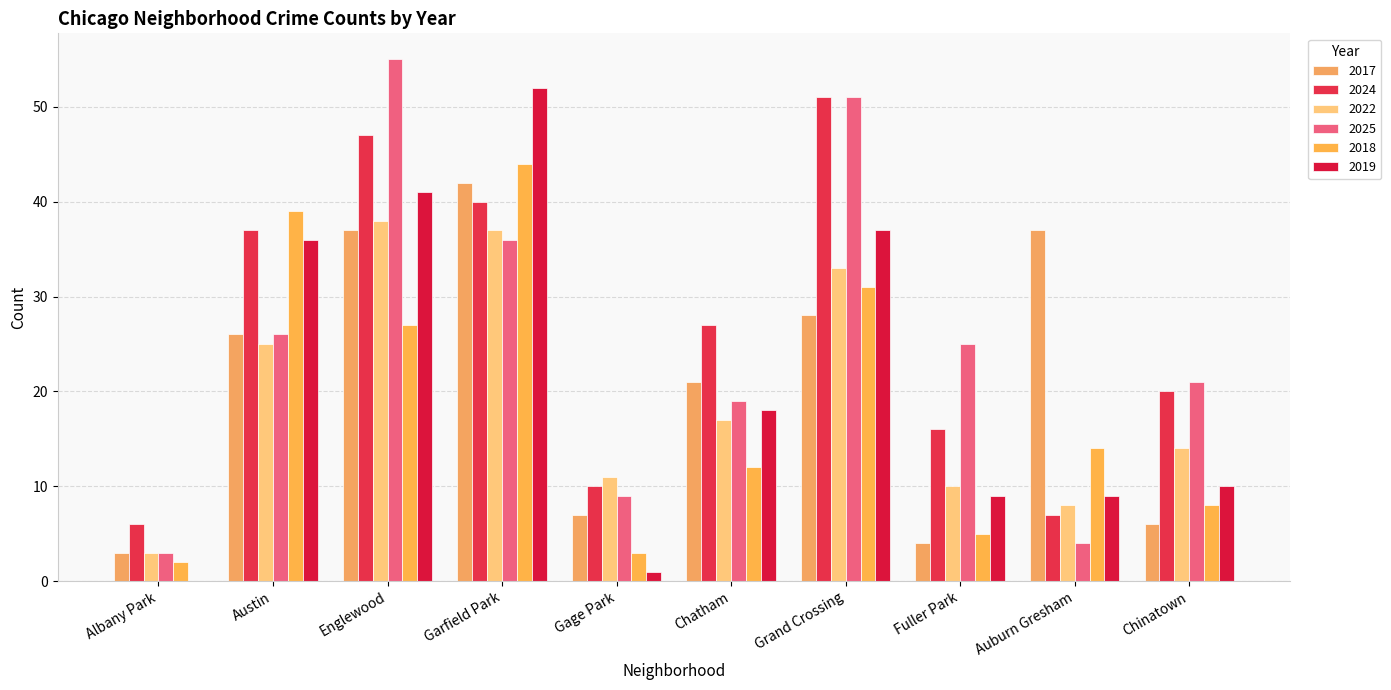

Is the value of 2018 at Chinatown greater than the value of 2019 at Albany Park?

Yes